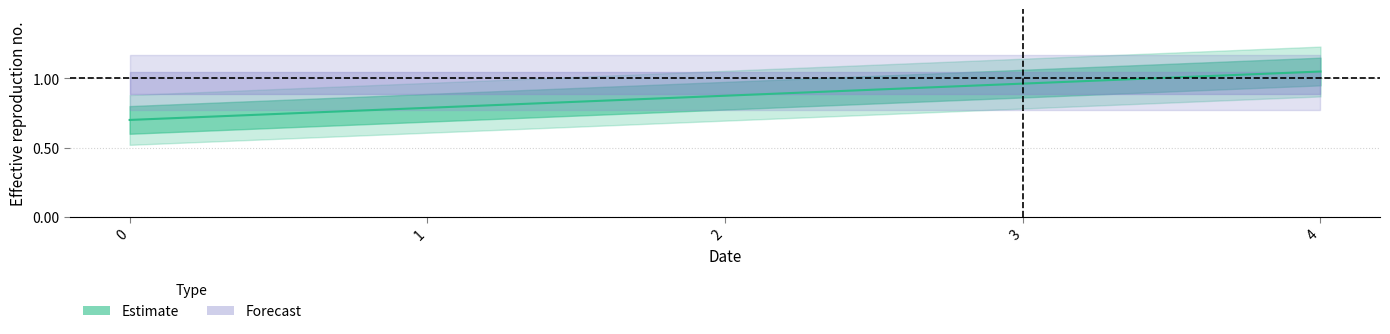

What is the greatest value displayed?

1.0